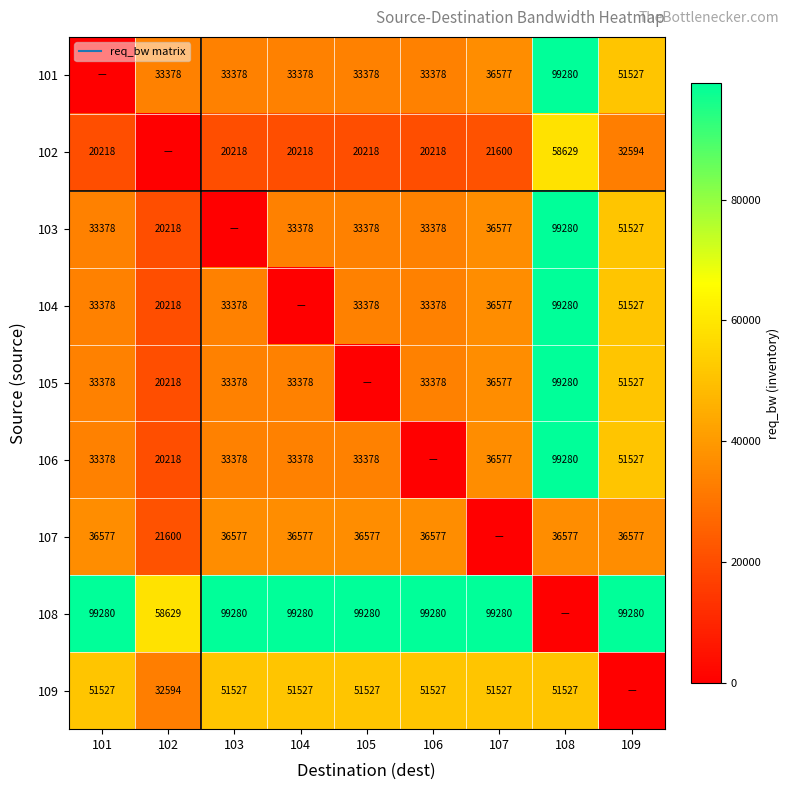

What value does the 105 series have at 108?

99280.2